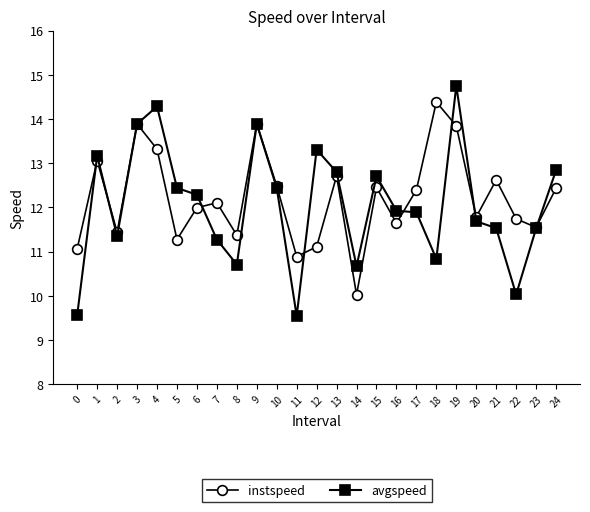

What is the value of the instspeed point at the 14th from the left?

12.7